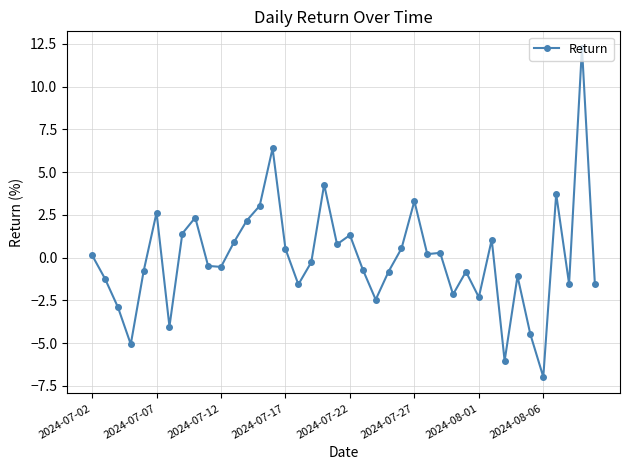

How many values are below 0?

21